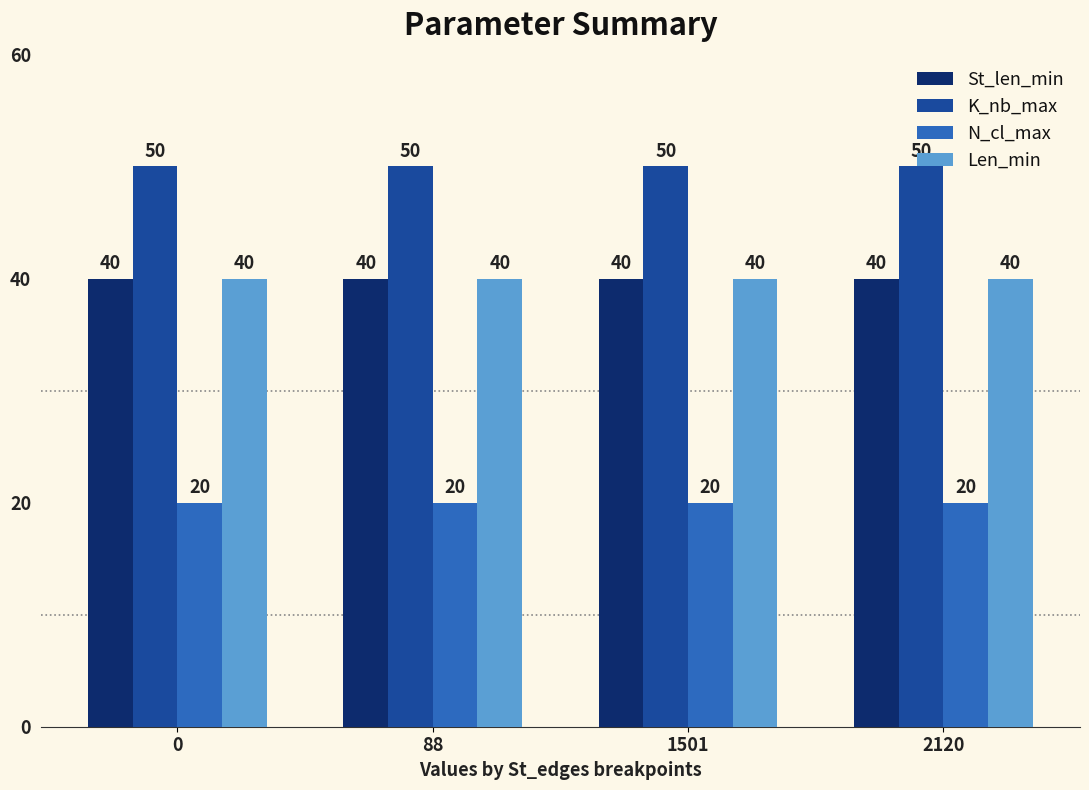

What is the total value across all series at 0?

150